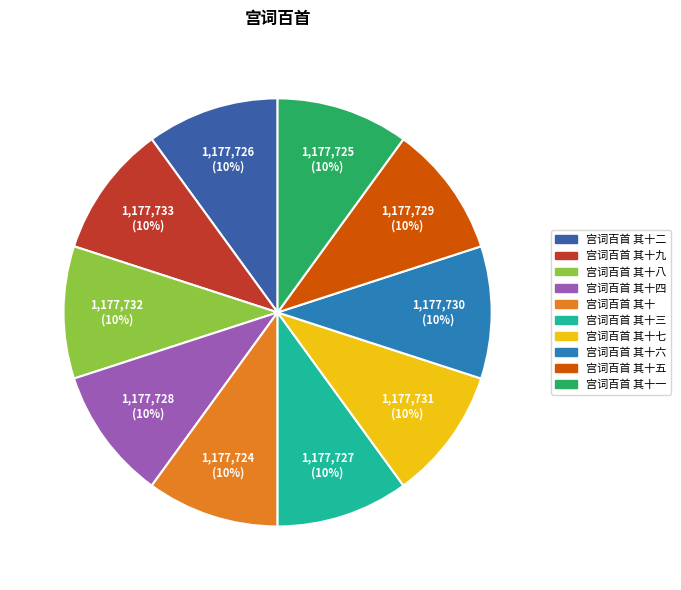

Is there any slice that represents more than half of the pie?

No